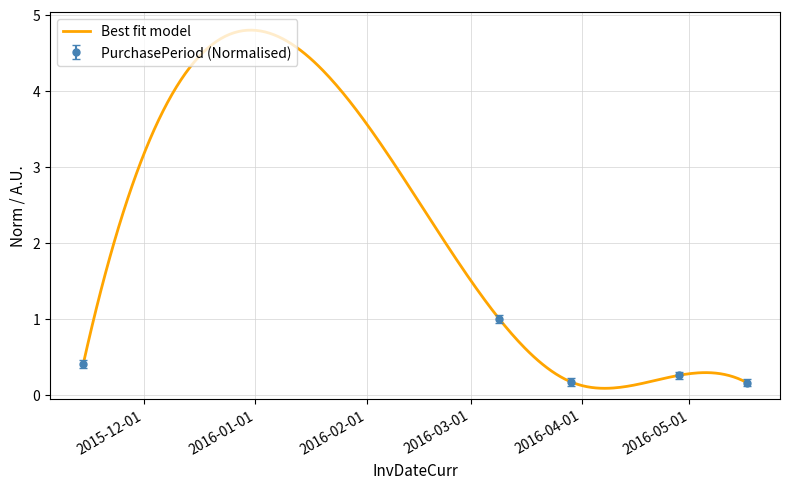

What is the sum of the values at 2016-05-17 and 2016-03-09?

1.3